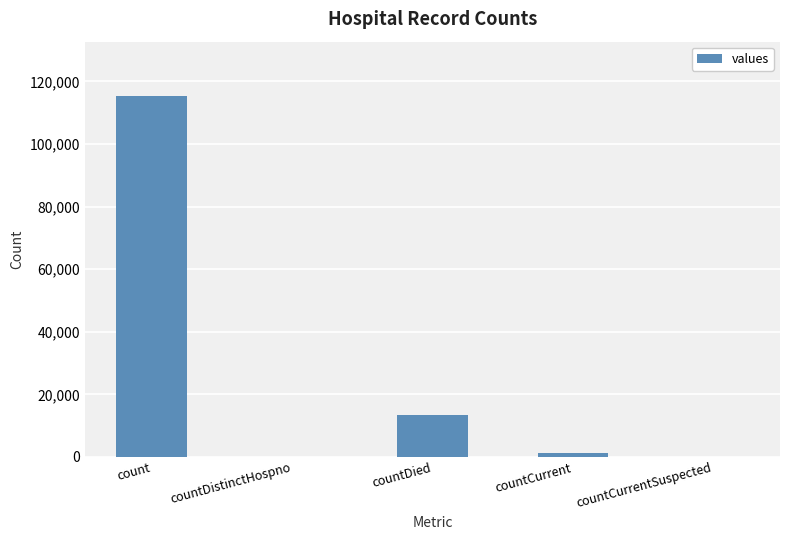

What is the sum of the values at countDistinctHospno and countDied?

13343